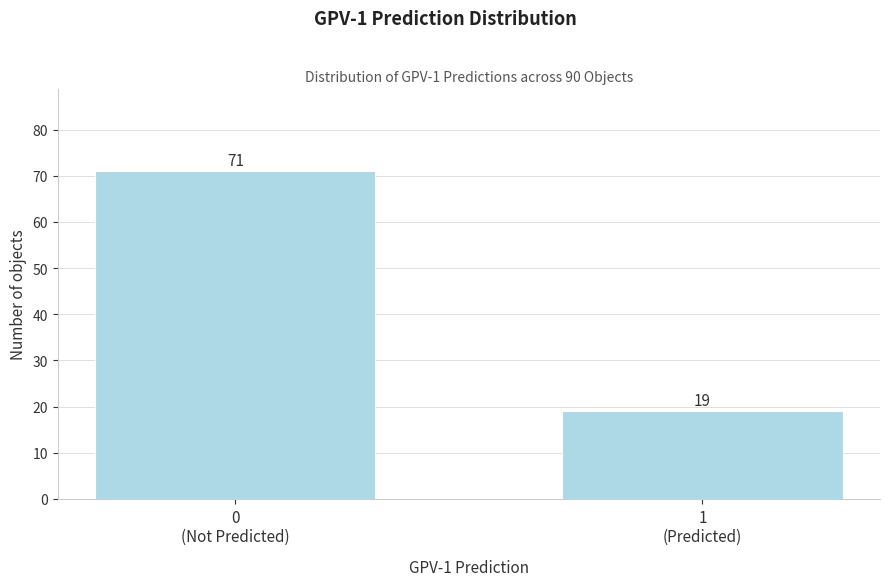

Reading right to left, what are all the values shown in this chart?

19	71